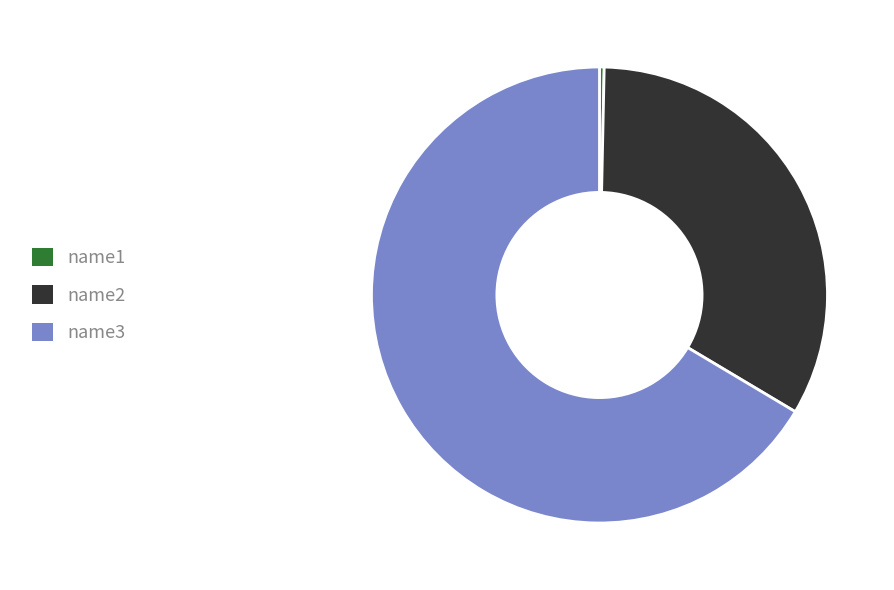

How many slices are in this pie chart?

3